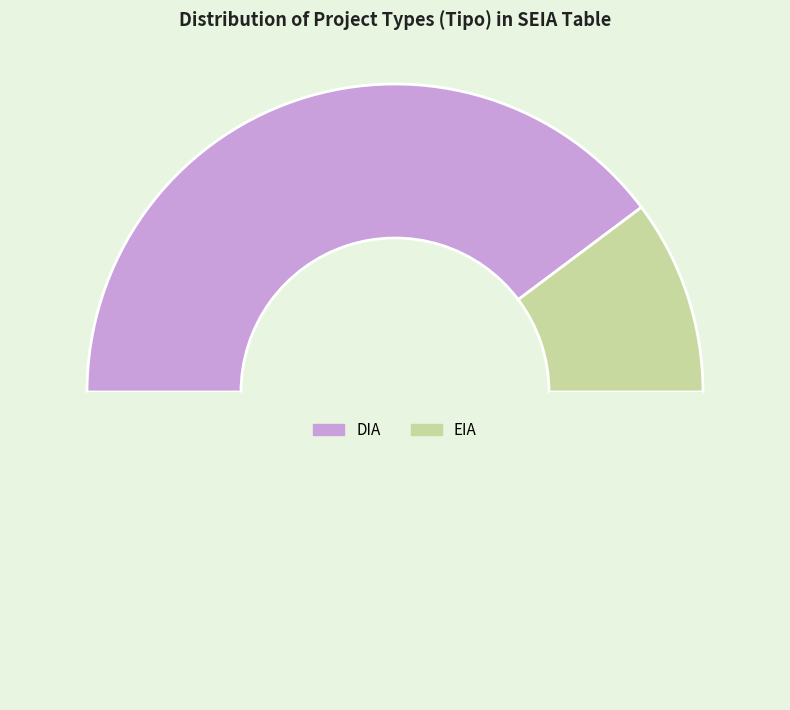

Rank the categories by value from lowest to highest.

EIA, DIA